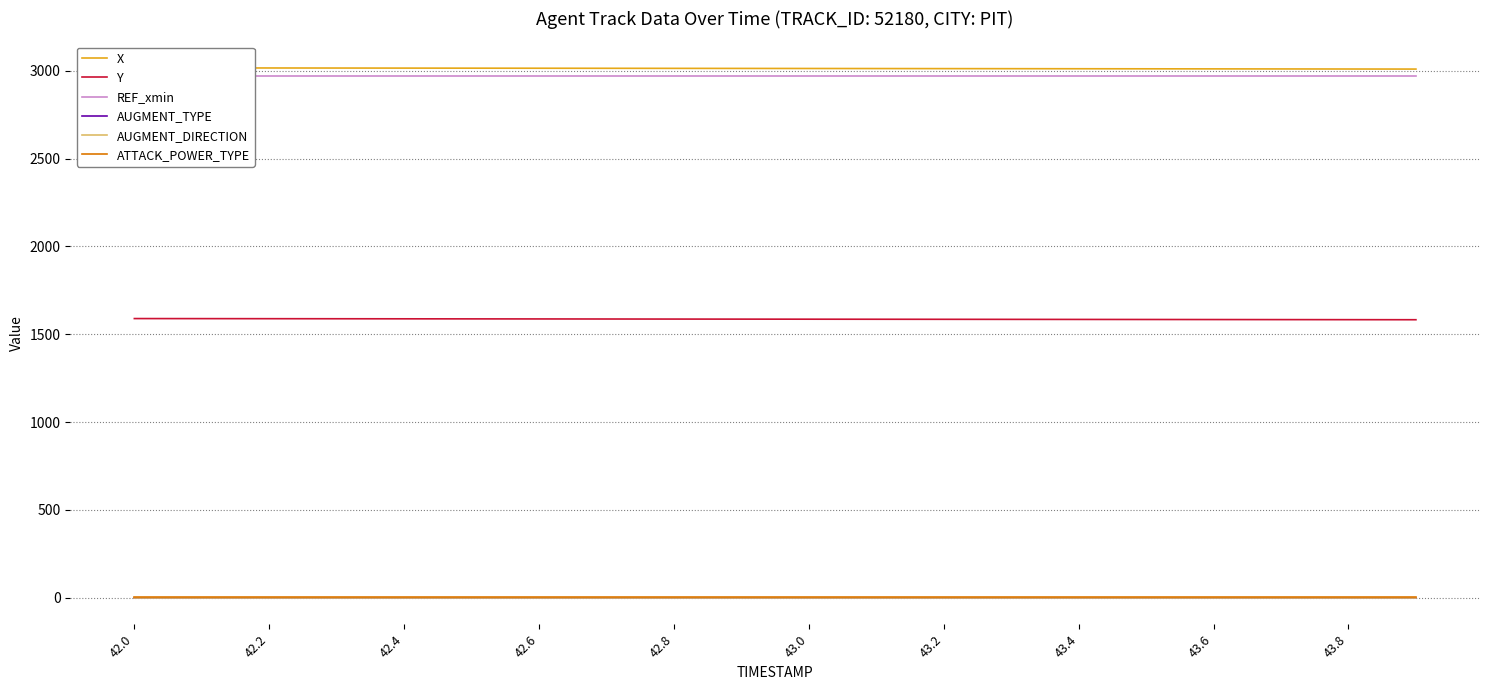

True or false: Y and ATTACK_POWER_TYPE cross at least once.

False